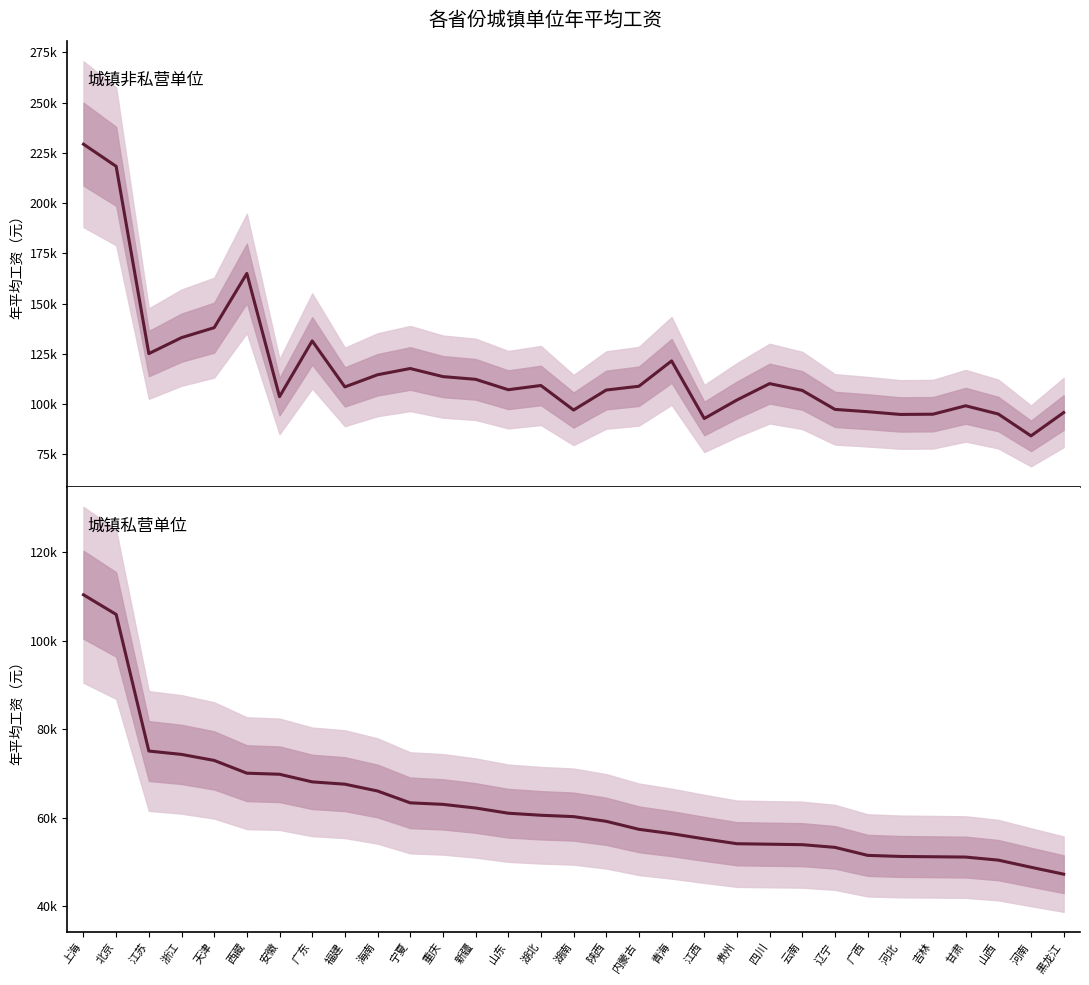

Reading right to left, what are all the values shown in this chart?

城镇非私营单位: 黑龙江=95750	河南=84156	山西=95025	甘肃=99124	吉林=94937	河北=94818	广西=96184	辽宁=97330	云南=106769	四川=110160	贵州=102010	江西=92794	青海=121457	内蒙古=108856	陕西=106969	湖南=97015	湖北=109227	山东=107131	新疆=112305	重庆=113653	宁夏=117681	海南=114572	福建=108520	广东=131418	安徽=103688	西藏=165004	天津=138007	浙江=133045	江苏=125102	北京=218312	上海=229337
城镇私营单位: 黑龙江=47281	河南=48841	山西=50452	甘肃=51142	吉林=51214	河北=51281	广西=51527	辽宁=53333	云南=53941	四川=54046	贵州=54156	江西=55251	青海=56424	内蒙古=57410	陕西=59217	湖南=60277	湖北=60583	山东=61046	新疆=62220	重庆=63045	宁夏=63388	海南=66059	福建=67601	广东=68122	安徽=69841	西藏=70084	天津=72966	浙江=74325	江苏=75088	北京=105931	上海=110372